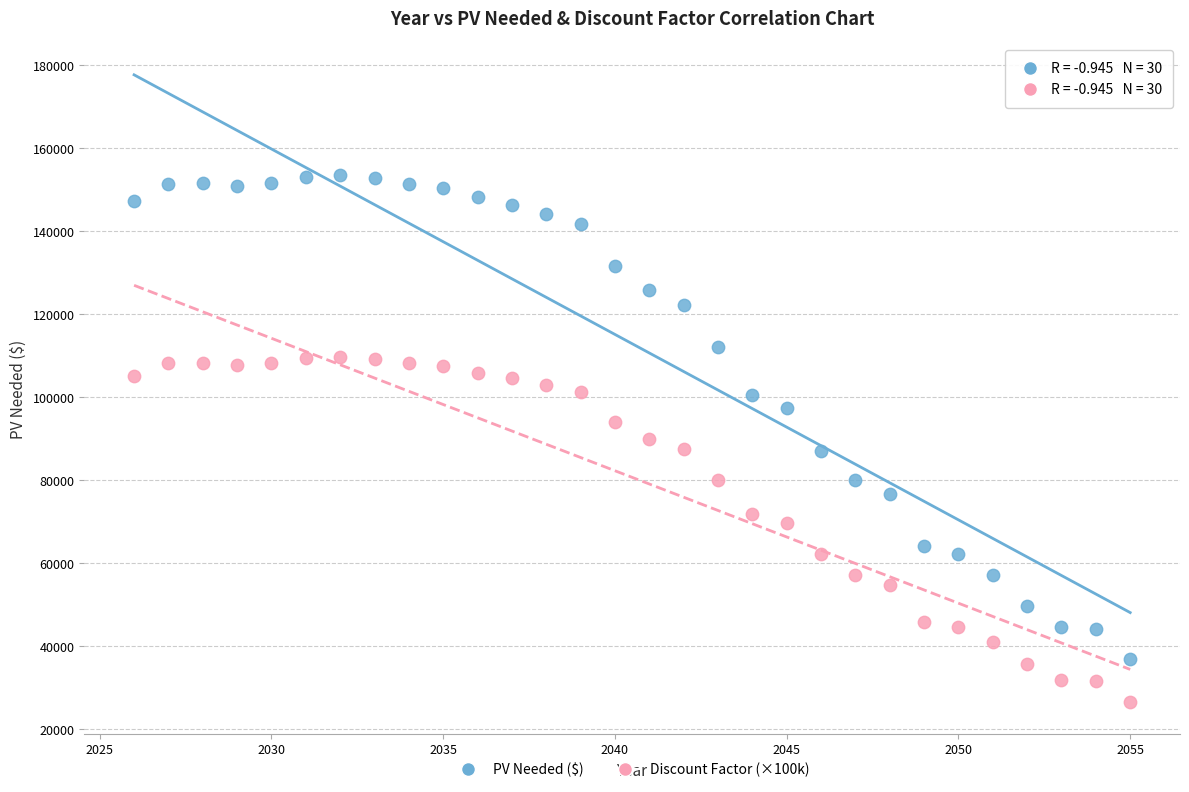

Which series reaches the maximum Y coordinate?

PV Needed ($)